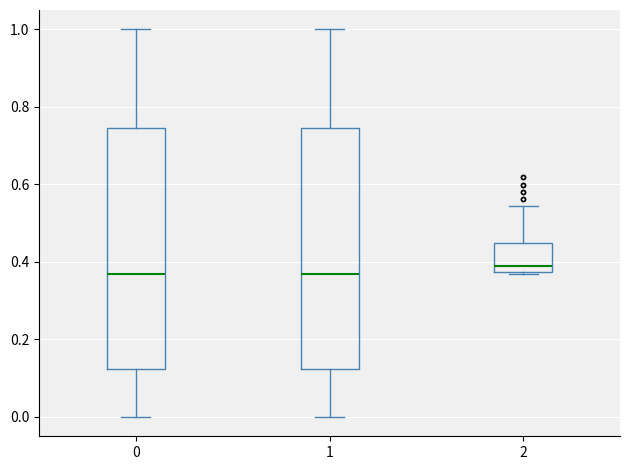

Reading left to right, read every box against the y-axis: the position of its median line, the range the box covers, and the ends of its whiskers. The values are not printed on the chart, so give them approximately, as read against the axis.

0: median 0.36, box 0.12 to 0.74, whiskers 0.00 to 1.00
1: median 0.36, box 0.12 to 0.74, whiskers 0.00 to 1.00
2: median 0.40, box 0.38 to 0.44, whiskers 0.36 to 0.54